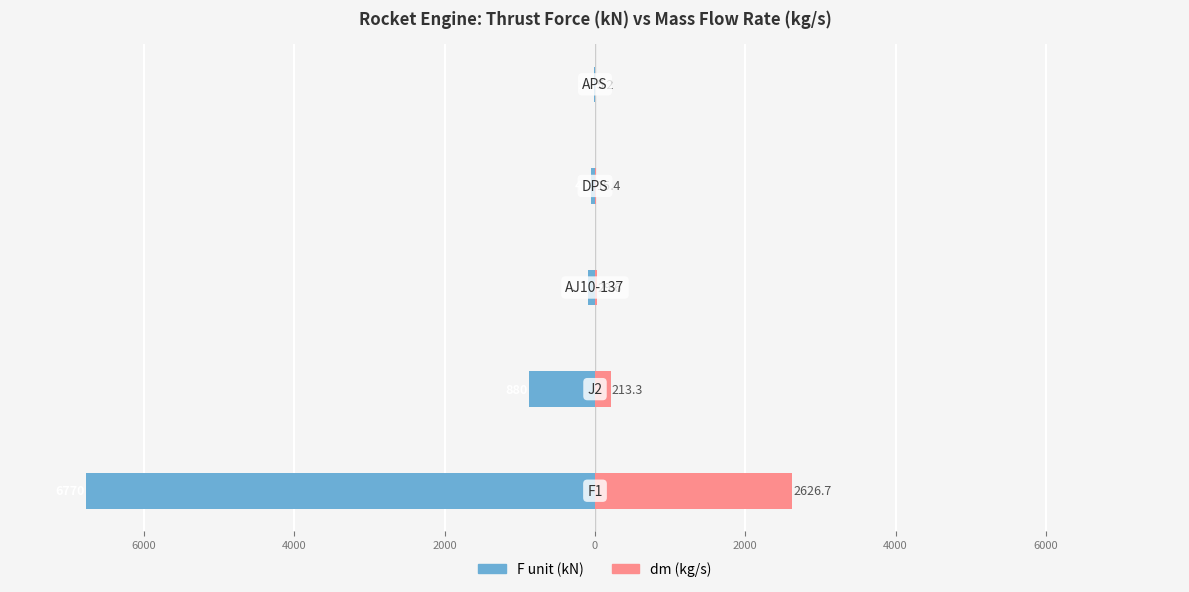

What is the value of the dm (kg/s) bar at the 1st from the left?

2626.7